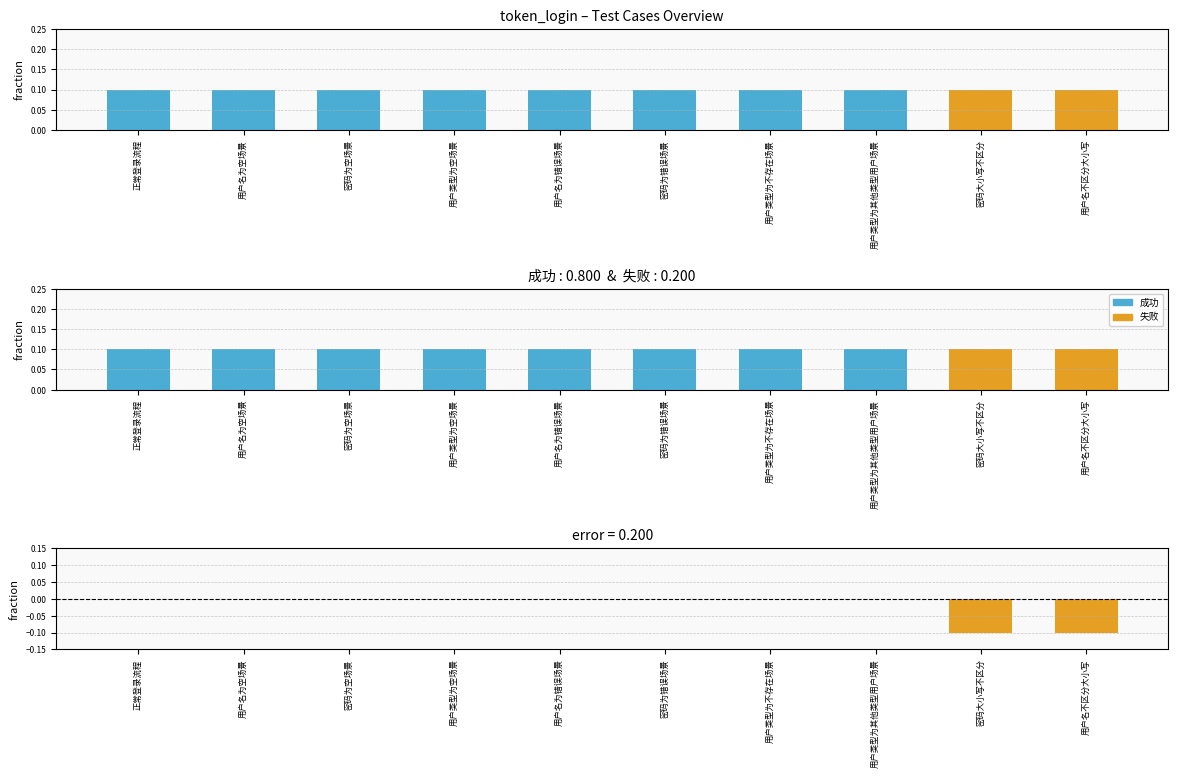

How many series are shown in this chart?

2